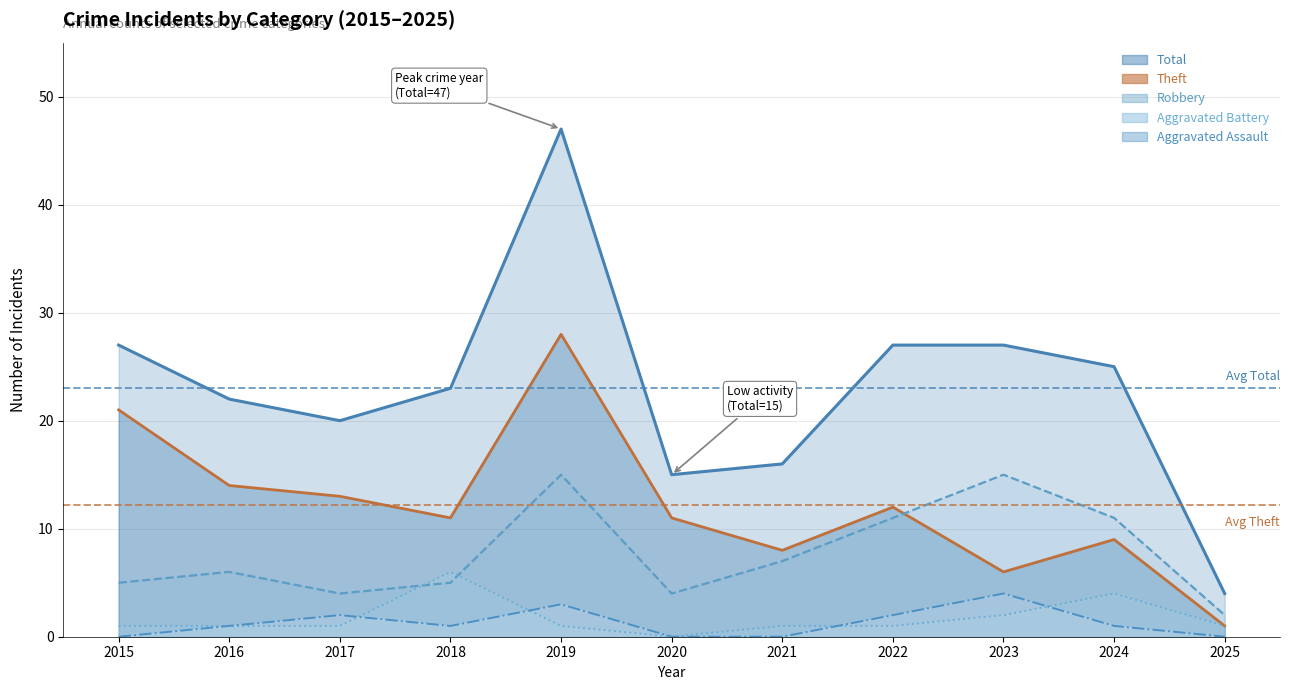

Which series changed the most between 2015 and 2016?

Theft